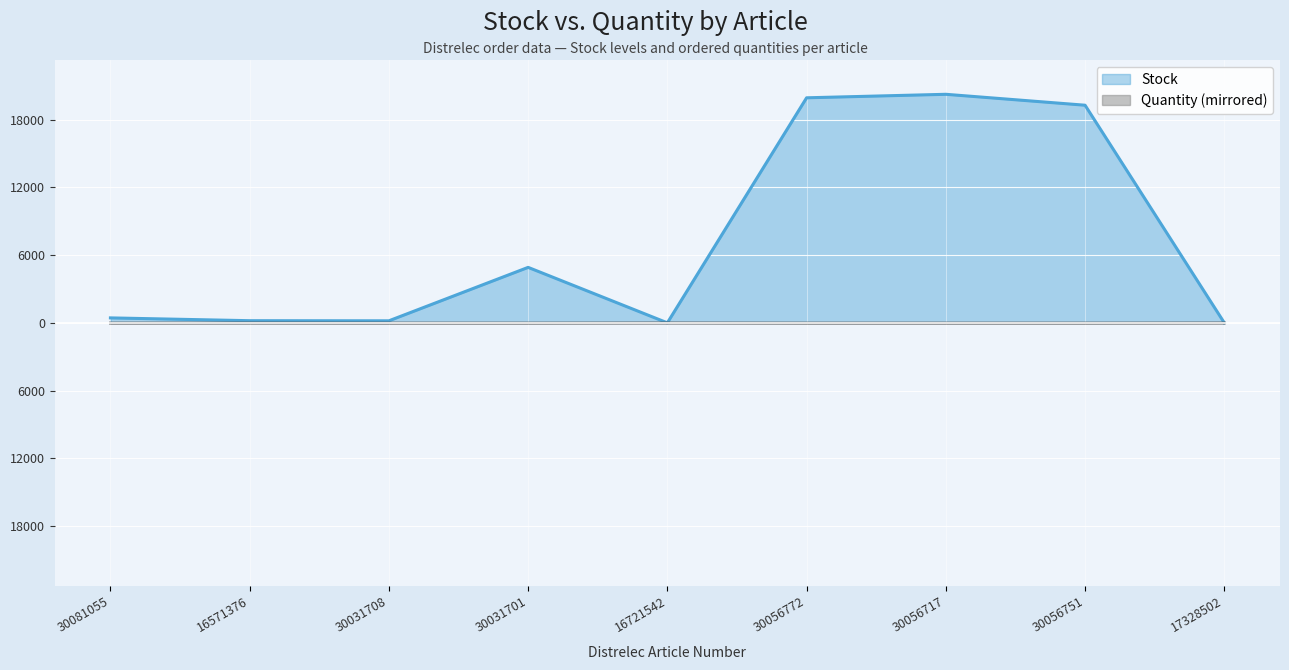

Is the value of Quantity at 30056717 greater than the value of Stock at 30056751?

No